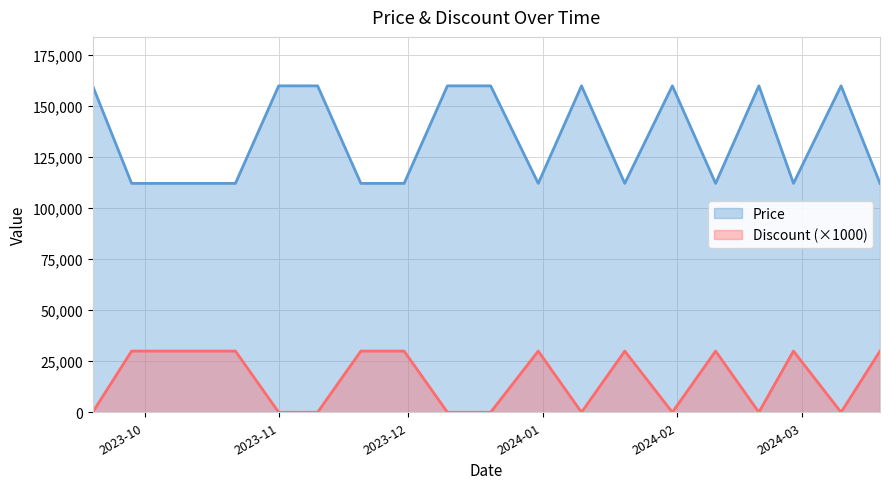

Which series has the widest spread of values?

Price